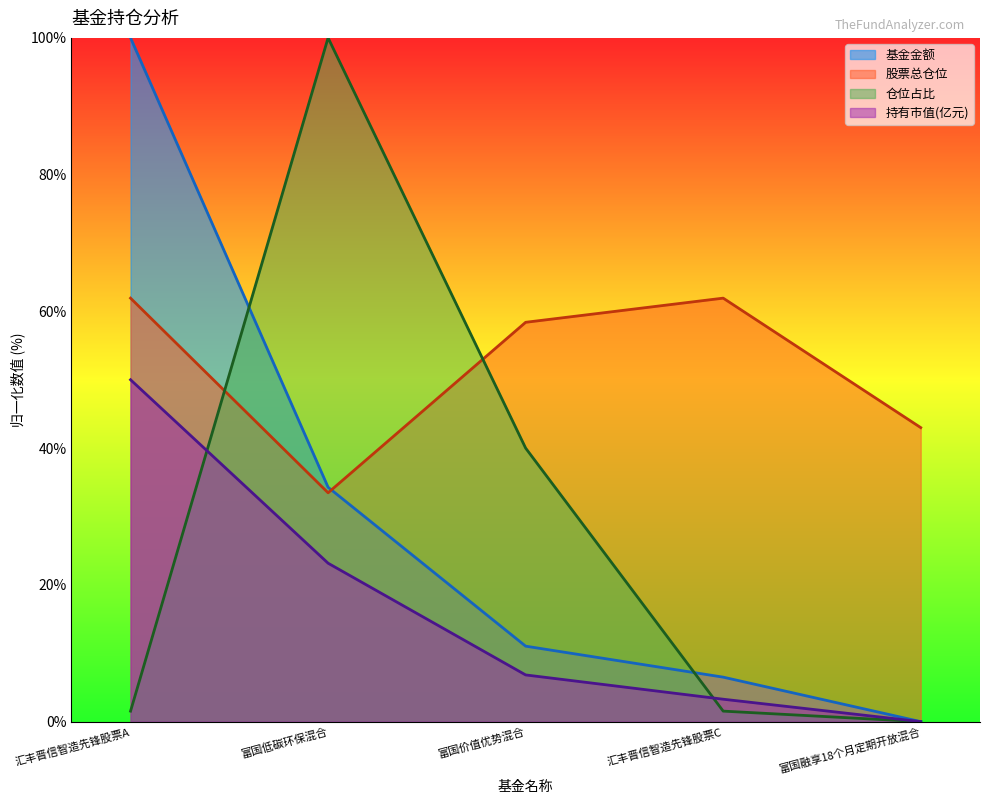

At how many categories does at least one series exceed 15?

5